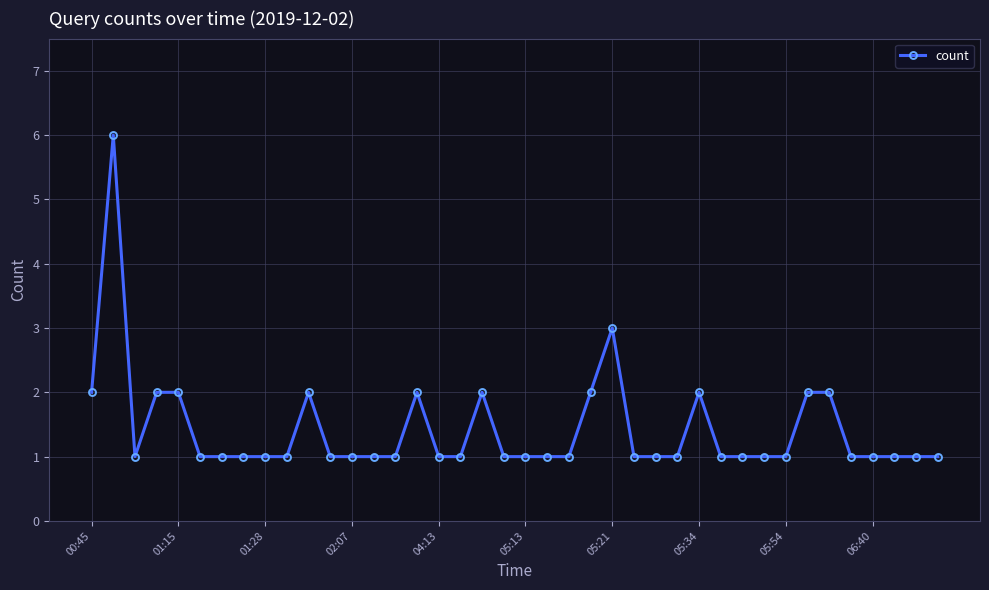

What is the difference between the maximum and minimum values?

5